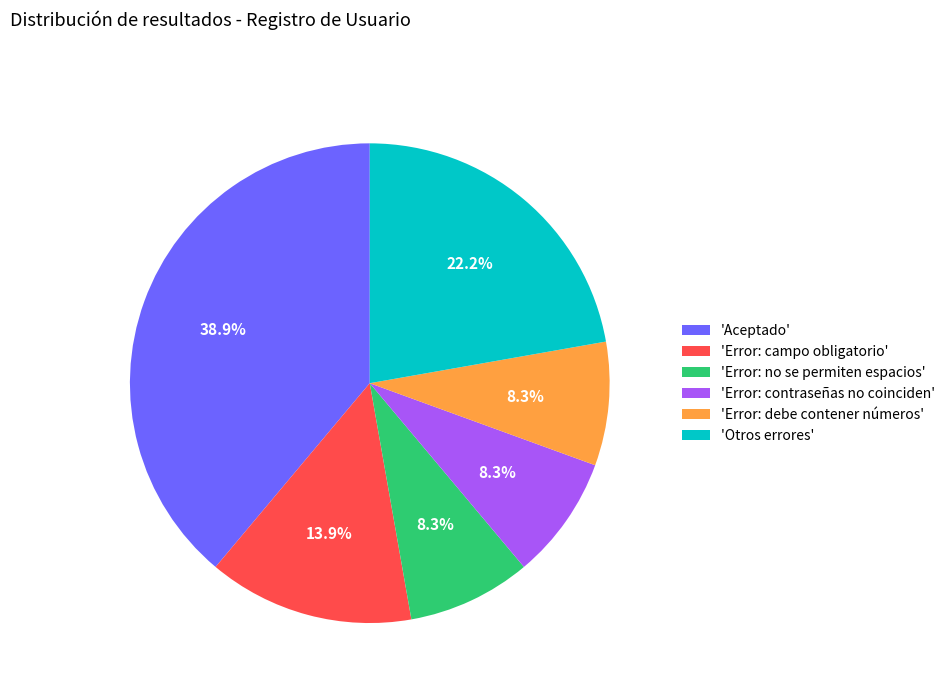

Which has a higher value, 'Error: no se permiten espacios' or 'Otros errores'?

'Otros errores'